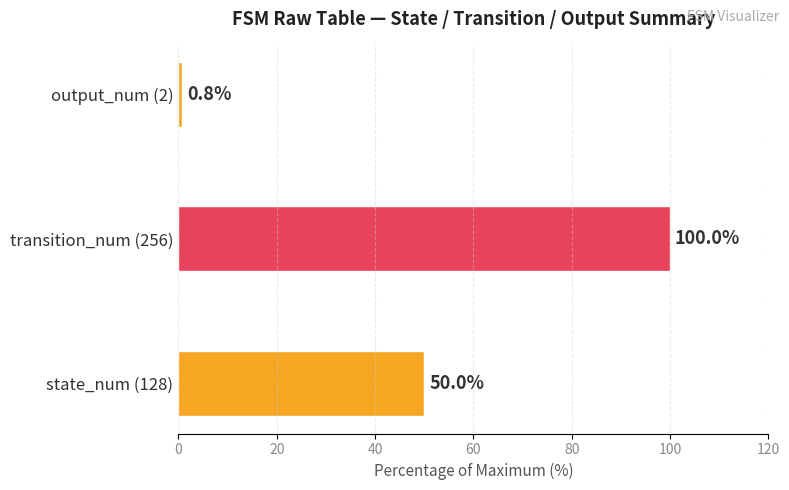

How many series are shown in this chart?

1